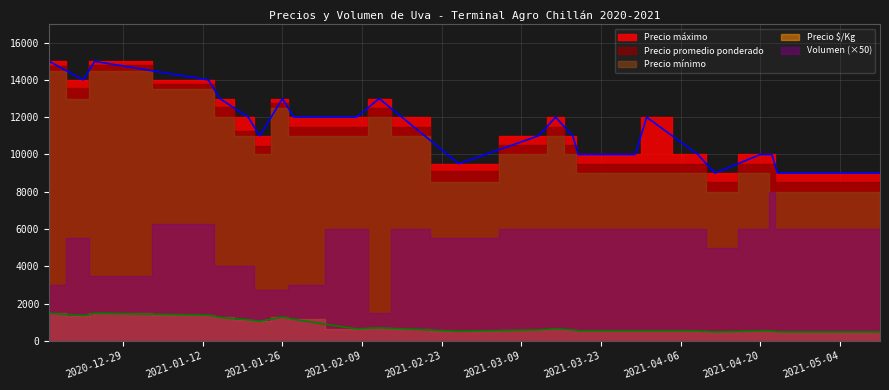

Where is the first local maximum for Precio promedio ponderado?

2020-12-24